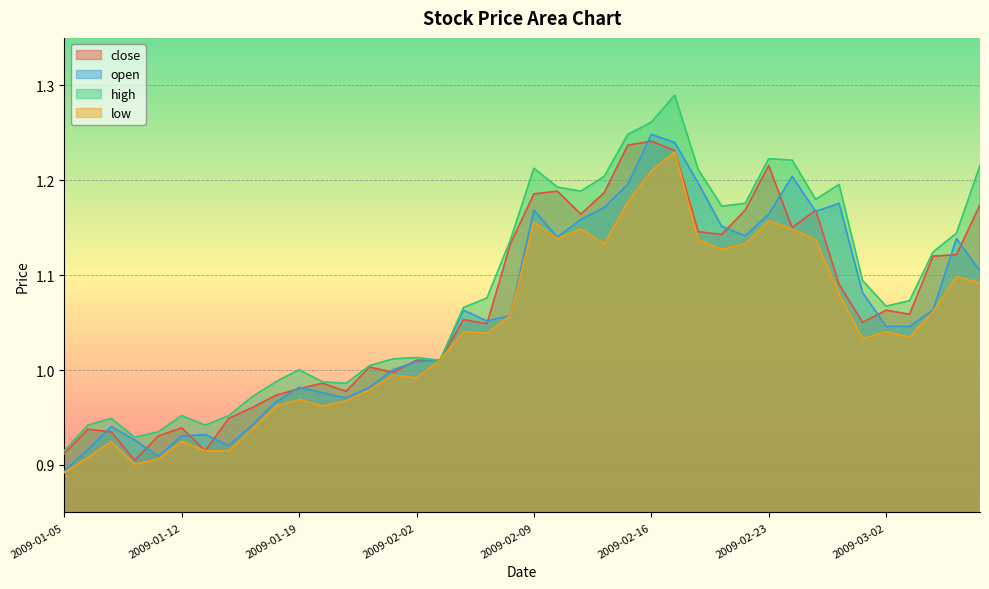

At which label is low closest to 1?

2009-01-23